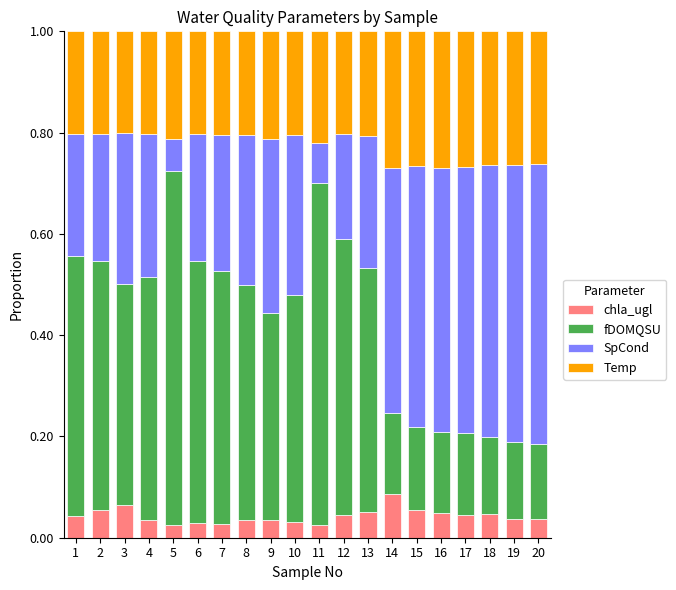

What is the total value across all series at 12?

1.0